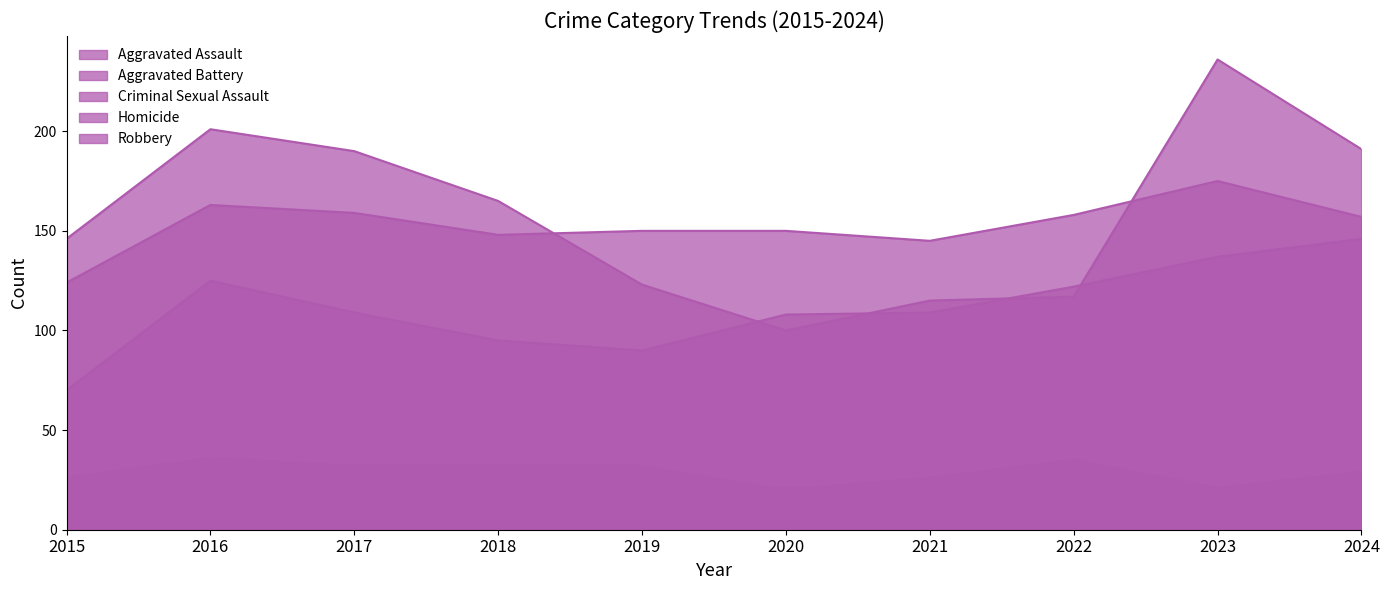

What is the value of the Homicide point at the 3rd from the left?

8